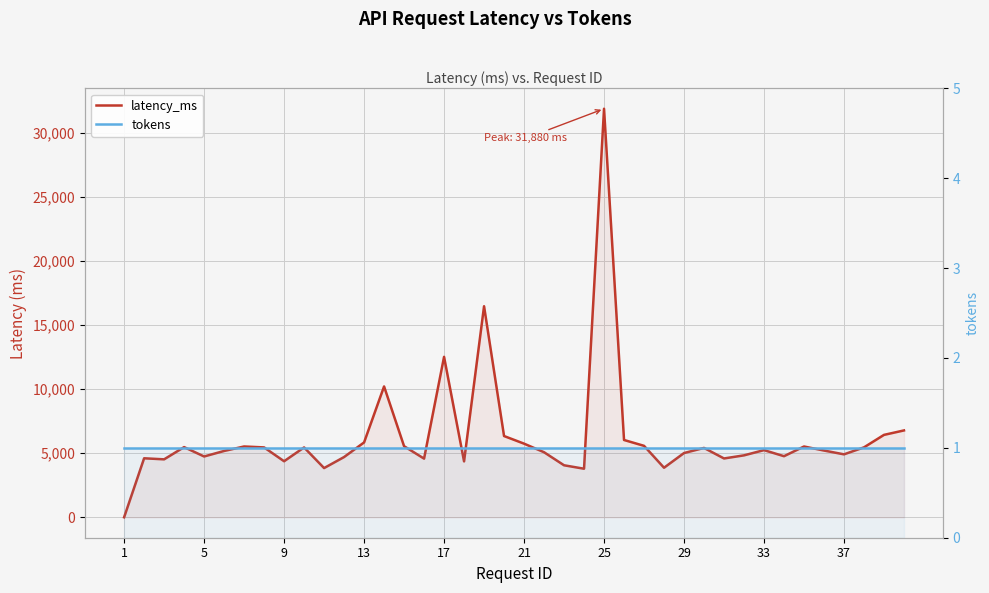

What is the highest value of the tokens series?

1.0